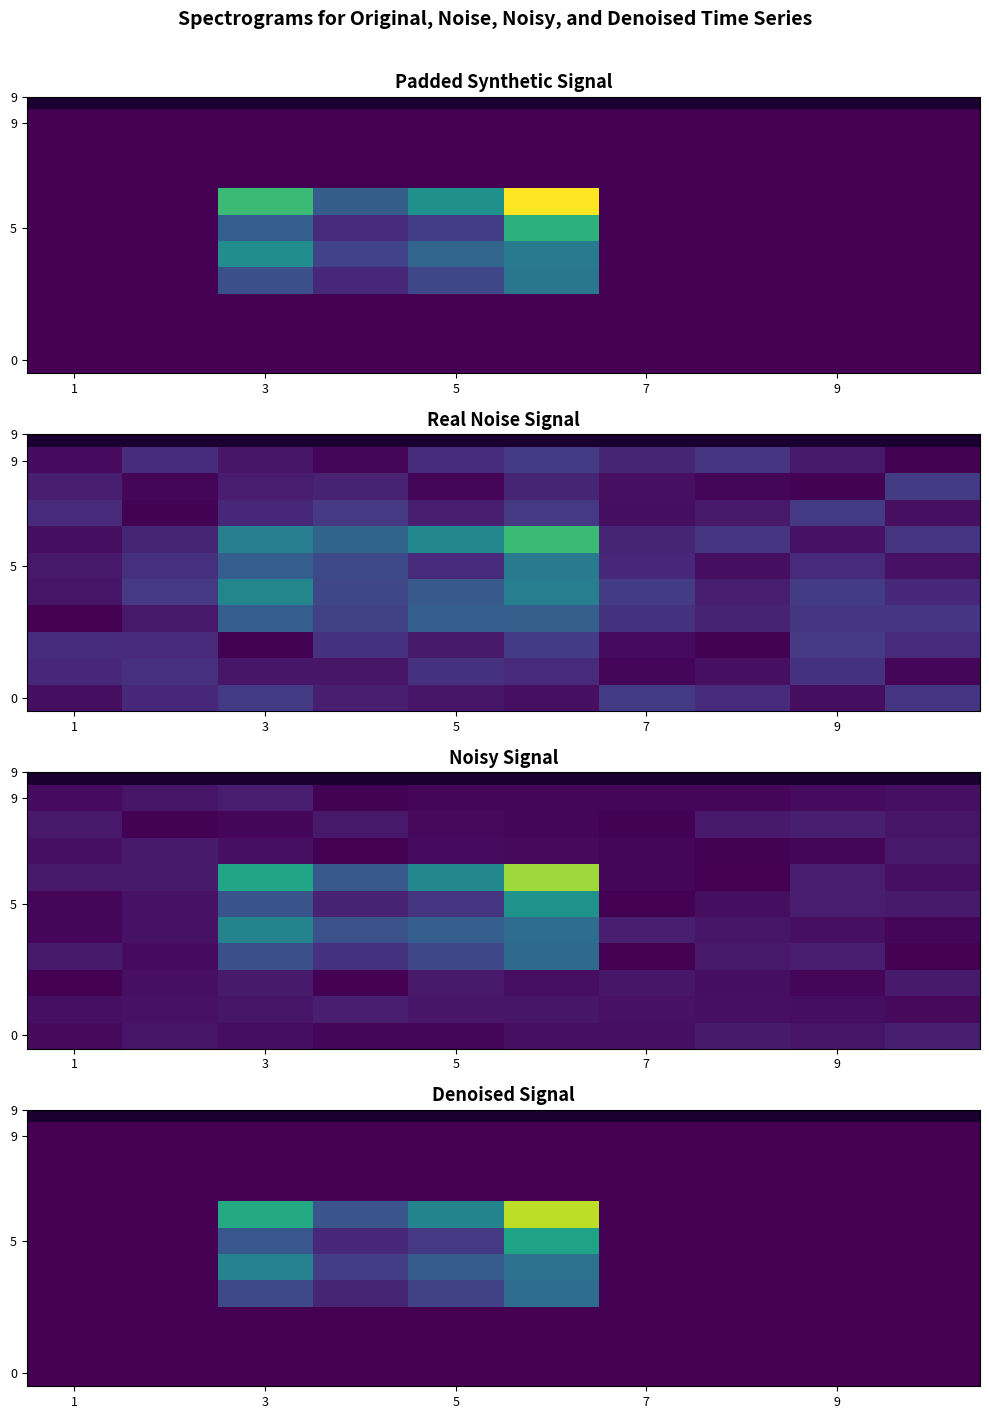

How many values in 5 are above zero?

4